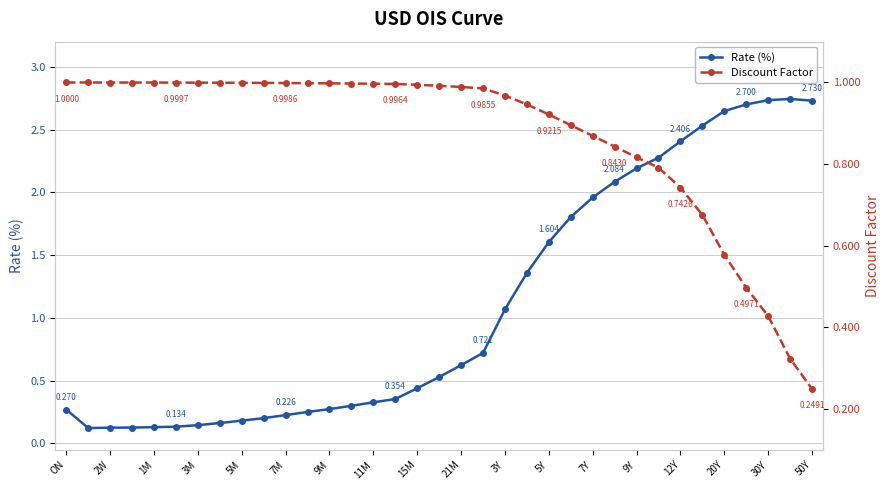

The value of Discount Factor at 33 is 0.3. True or false?

True